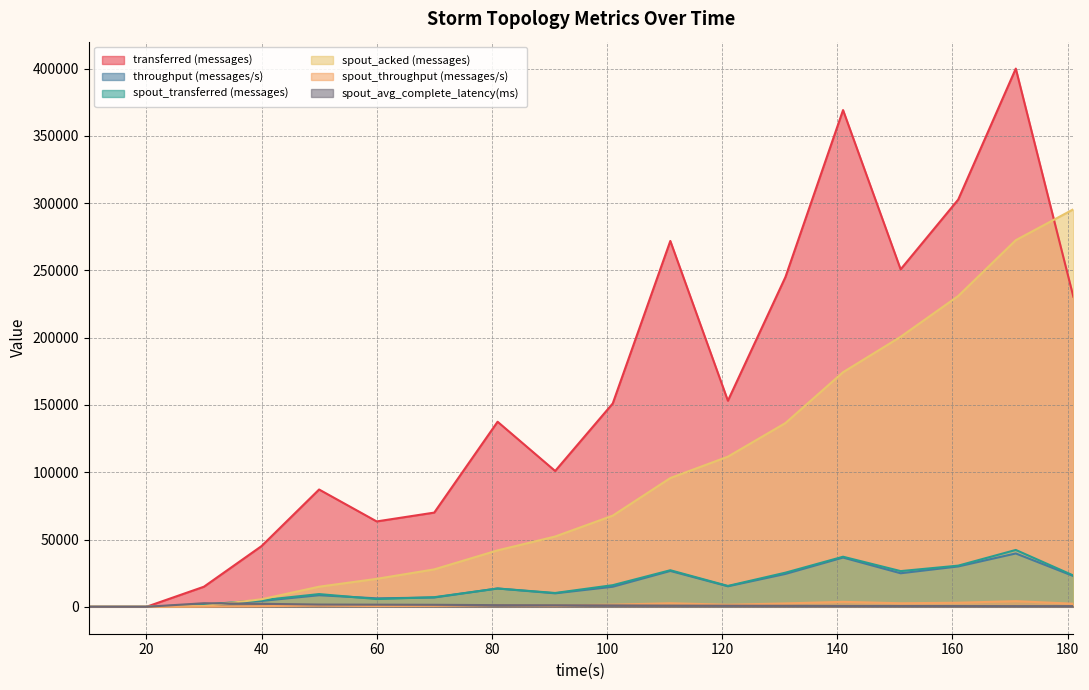

What is the average value of the spout_throughput (messages/s) series?

1633.2